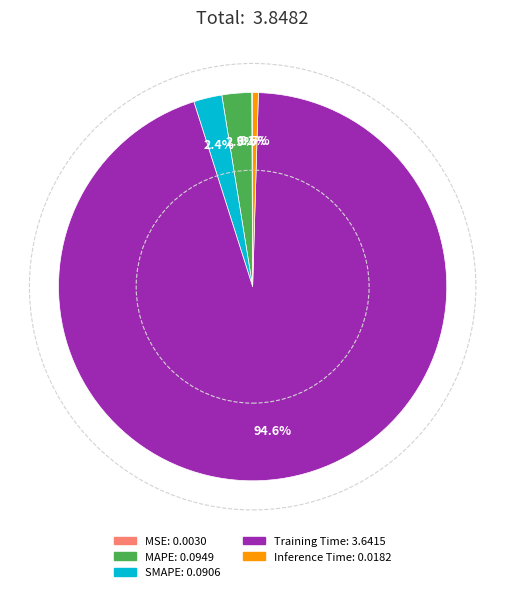

Do SMAPE and MAPE together represent more than half of the pie?

No